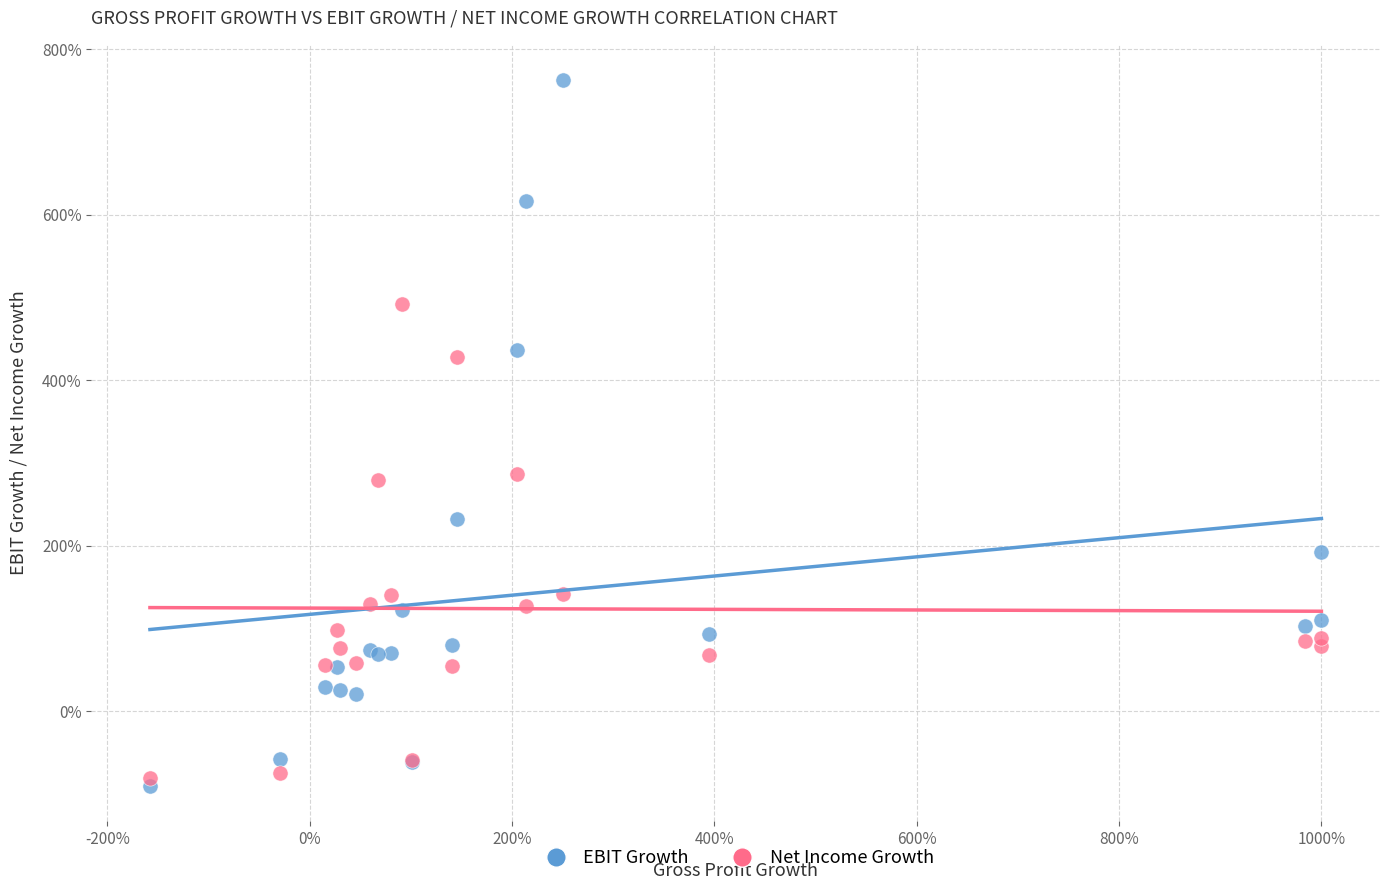

What are all the series names shown in the legend?

EBIT Growth, Net Income Growth